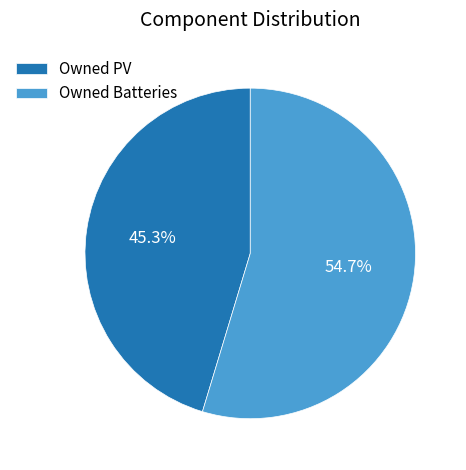

The Owned PV slice represents 31% of the pie. True or false?

False